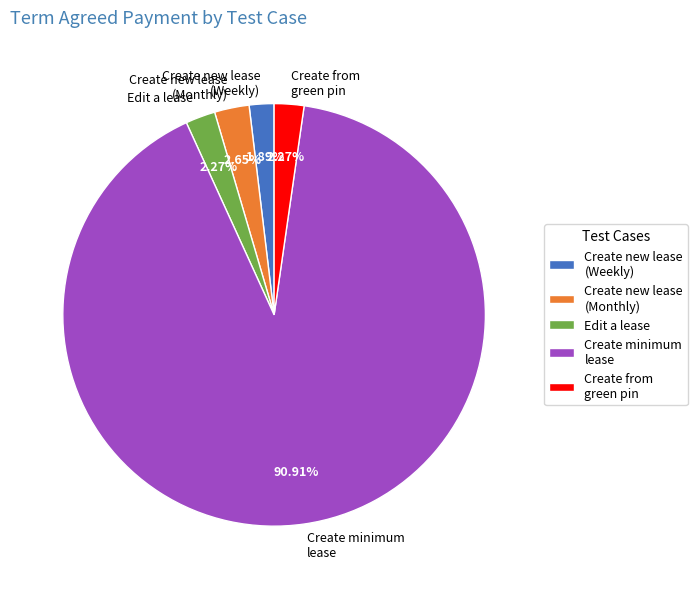

What is the largest slice in the pie chart?

Create minimum lease